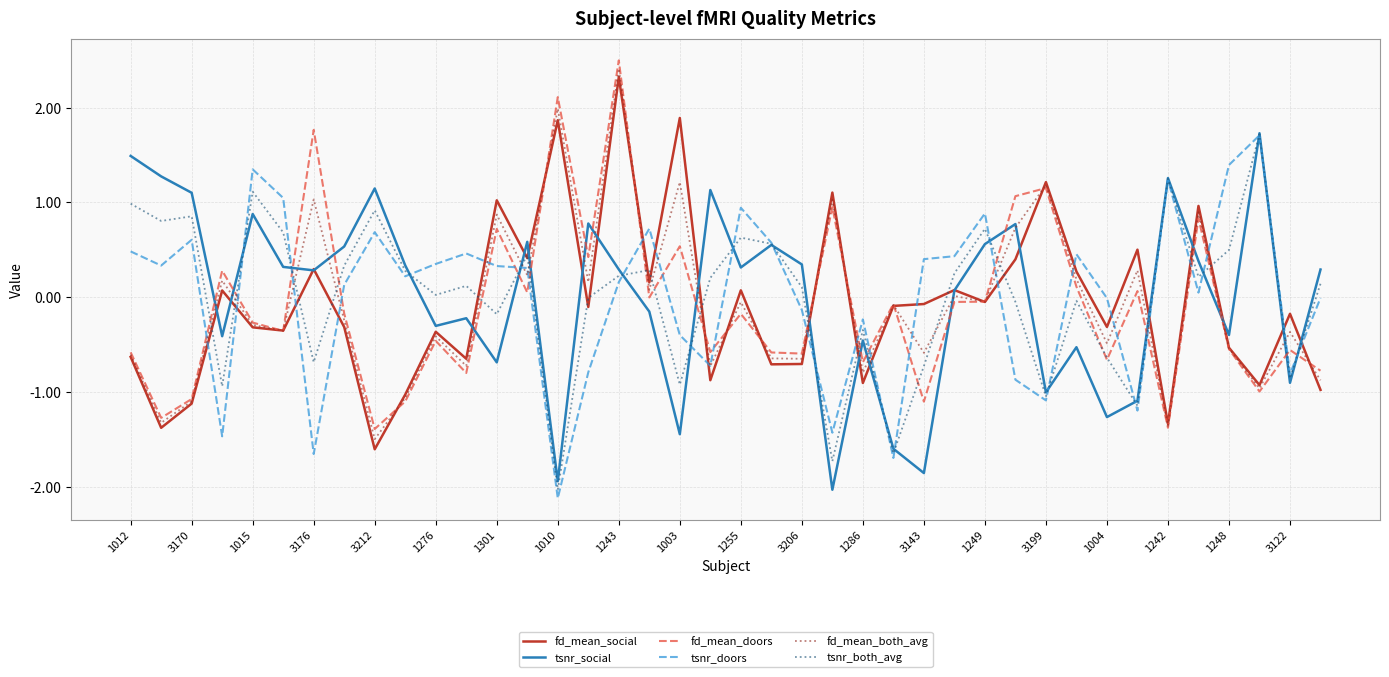

What is the minimum value for tsnr_both_avg?

-2.0